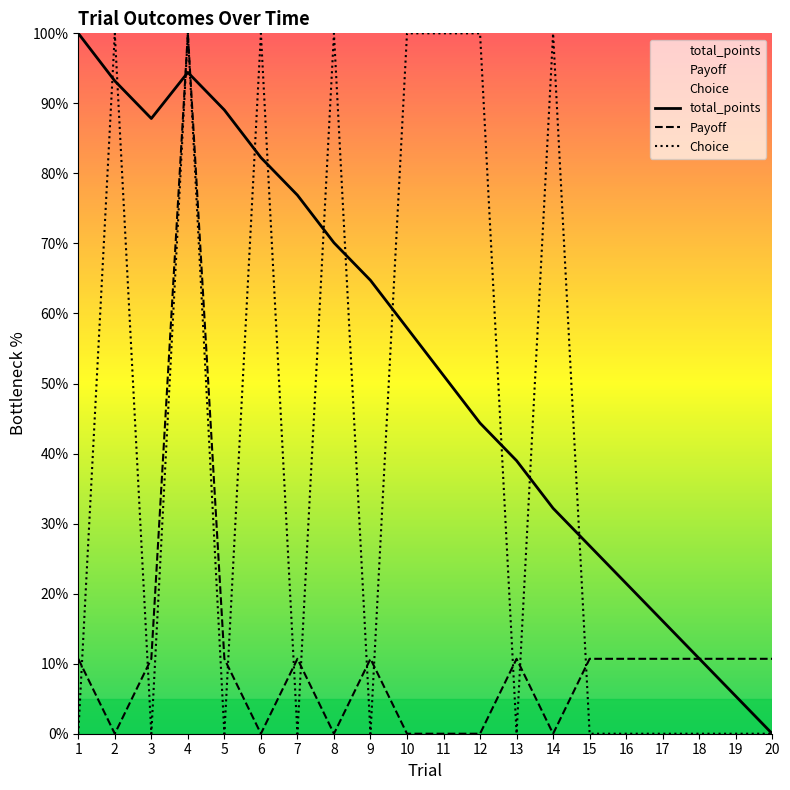

Where is Payoff nearest to the value 50?

1